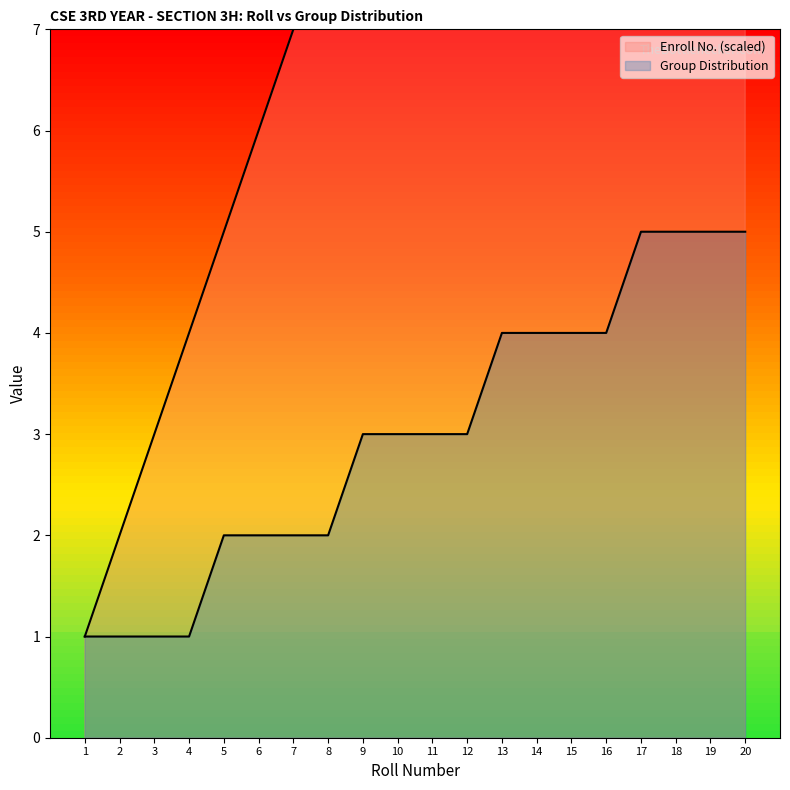

Reading right to left, list all the values displayed in this chart.

Enroll No. (scaled): 20	19	18	17	16	15	14	13	12	11	10	9	8	7	6	5	4	3	2	1
Group Distribution: 5	5	5	5	4	4	4	4	3	3	3	3	2	2	2	2	1	1	1	1